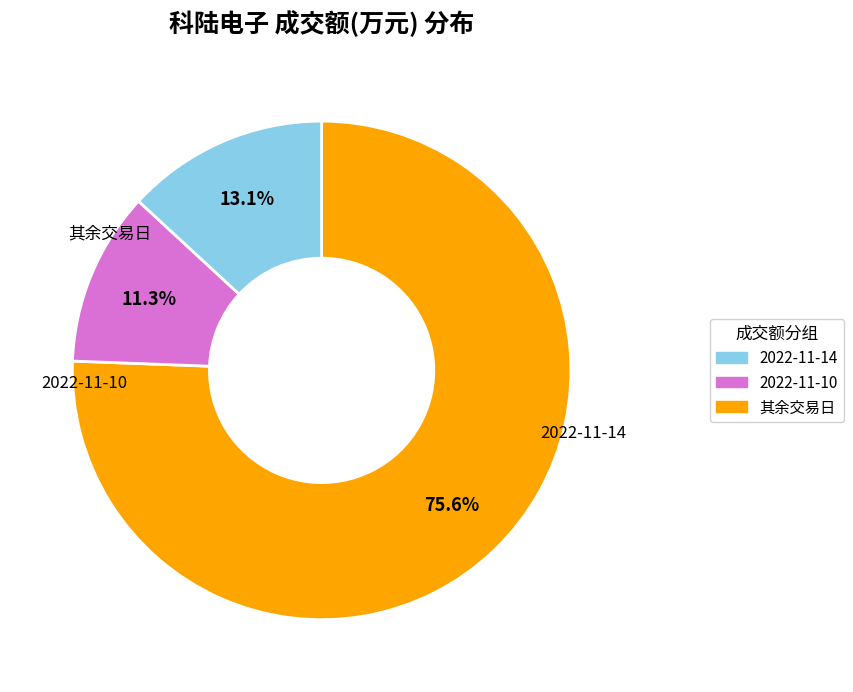

Is there any slice that represents more than half of the pie?

Yes